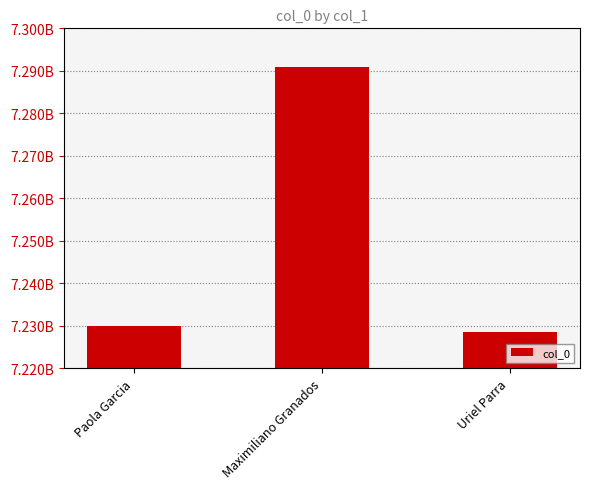

Does the chart contain any negative values?

No